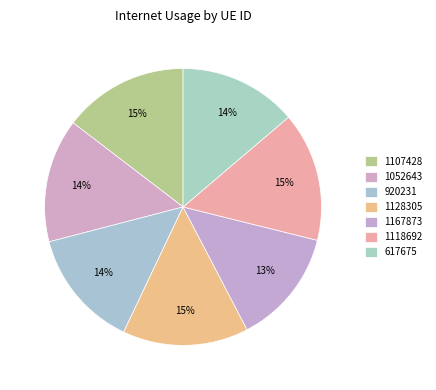

Count the number of slices in the pie.

7